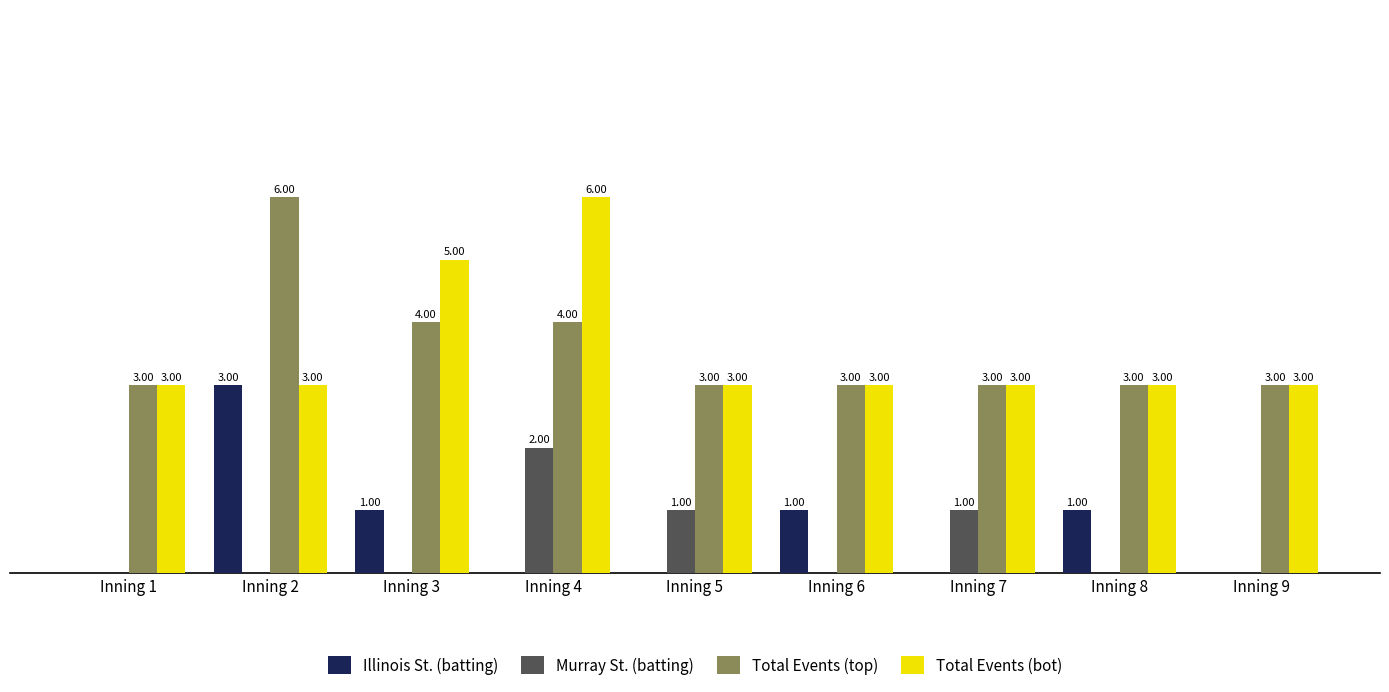

Which series changed the most between Inning 1 and Inning 5?

Murray St. (batting)